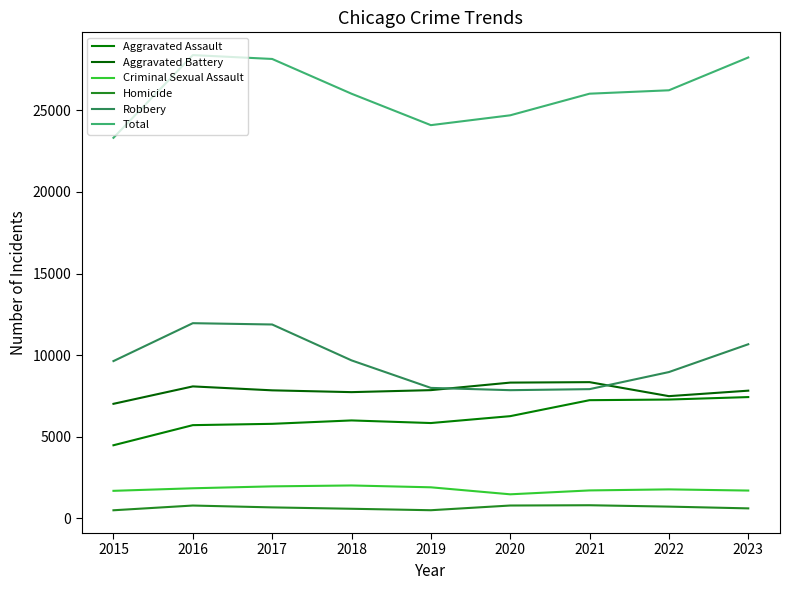

Which series has the largest total across all categories?

Total